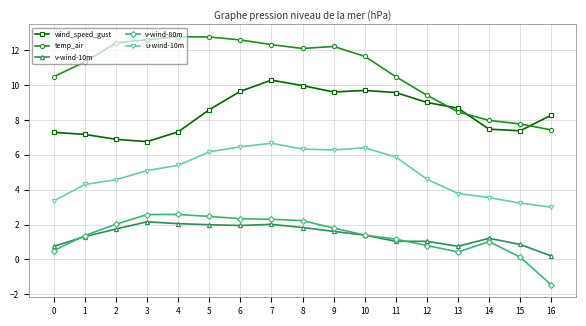

At how many categories does at least one series exceed 11?

10